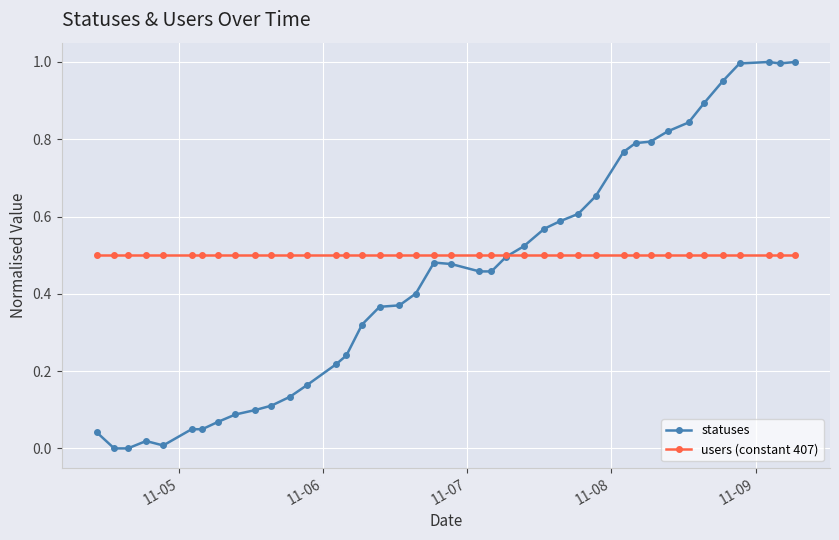

How many lines are shown in the chart?

2